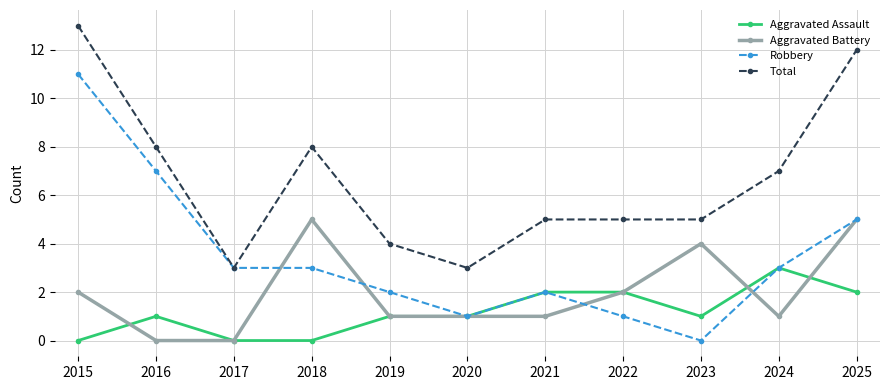

True or false: Robbery has more than 2 points higher than both neighbors.

False